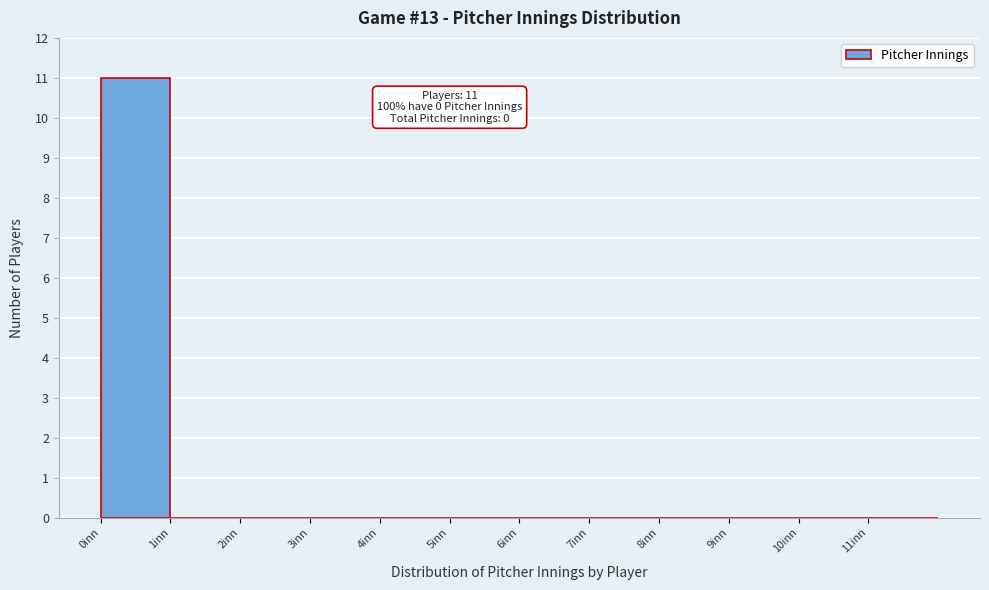

Over which range of the x-axis is the bar tallest?

0 to 1